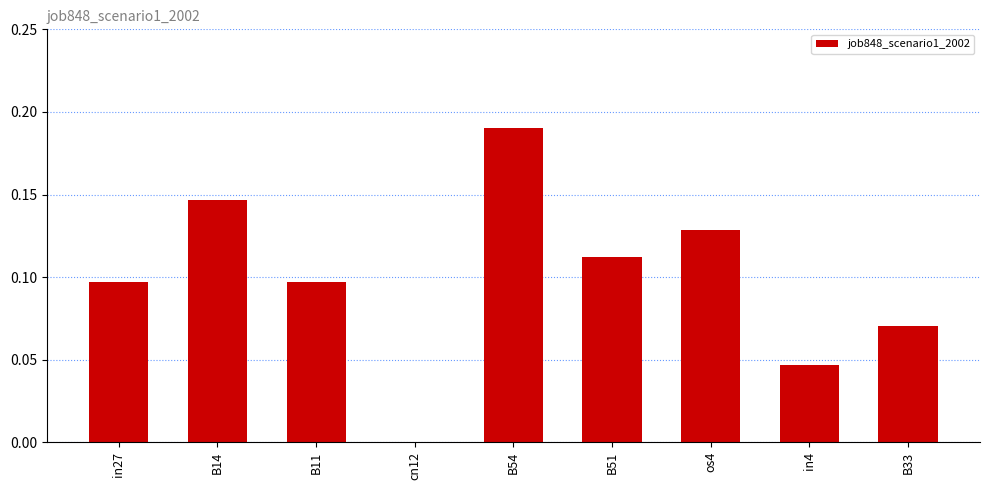

Which category has the highest value across all series?

B54